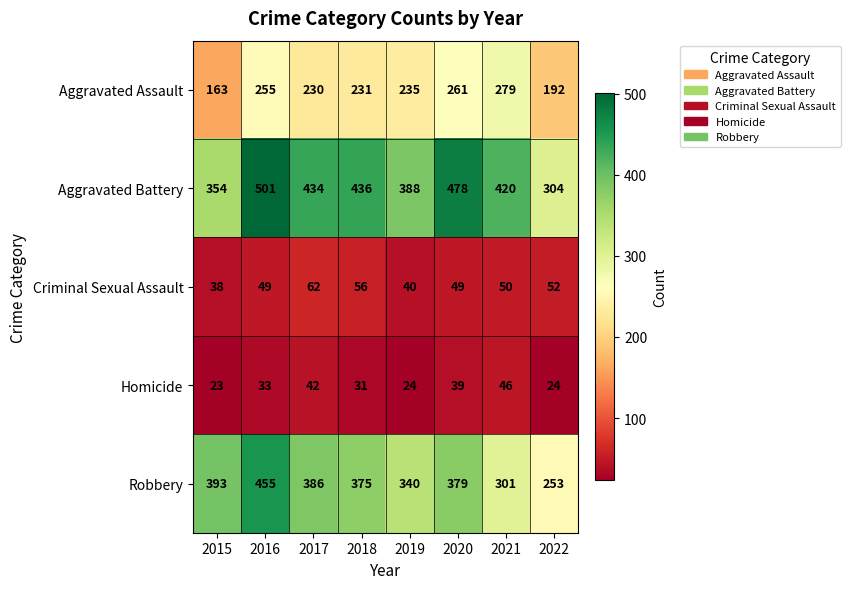

Which series has the largest range (max minus min)?

Robbery